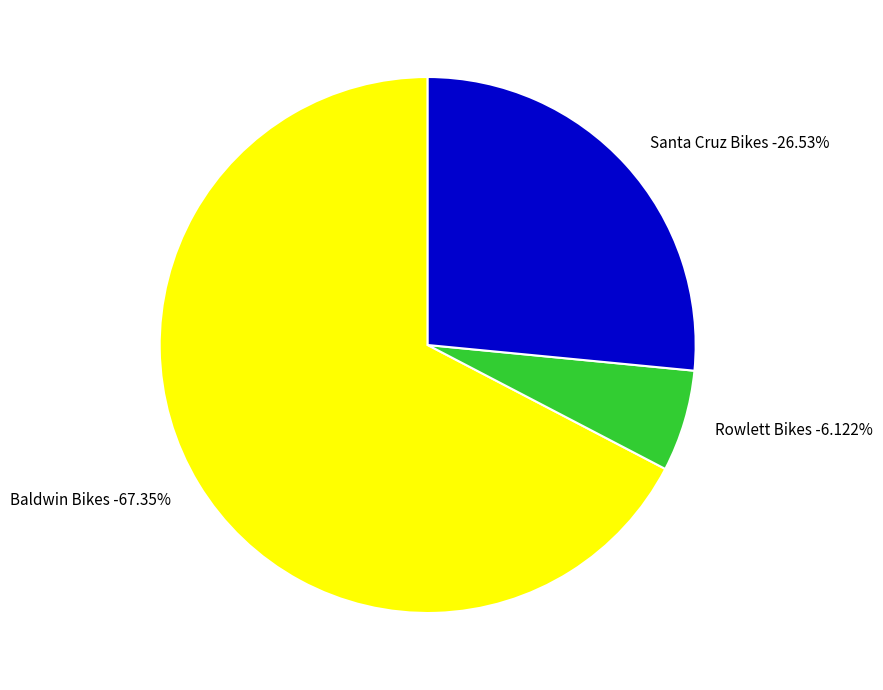

Rank the categories by value from highest to lowest.

Baldwin Bikes, Santa Cruz Bikes, Rowlett Bikes